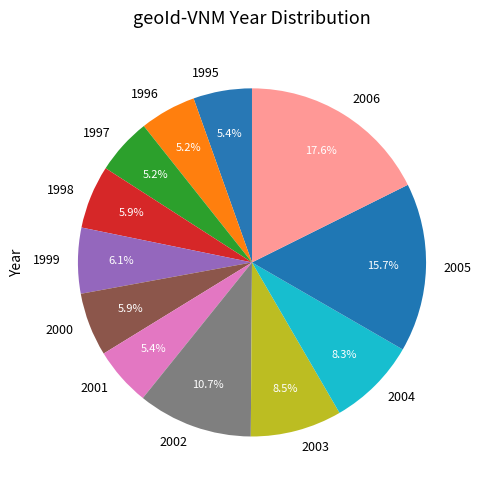

What is the ratio of the value at 1999 to the value at 2004?

0.7